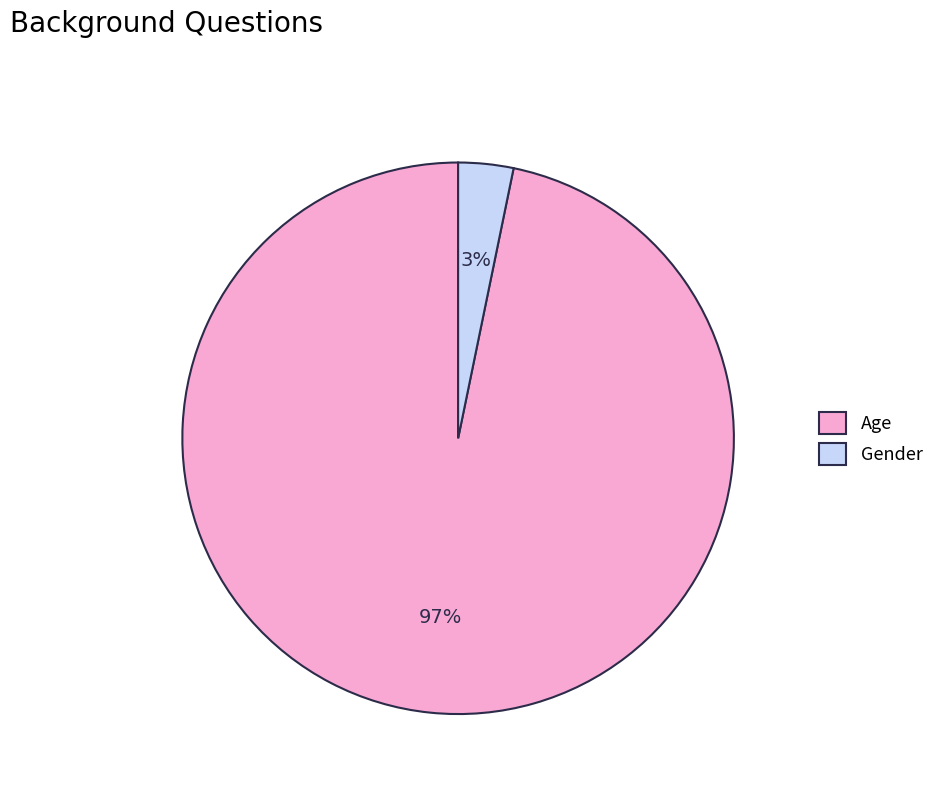

Which slice is the largest?

Age